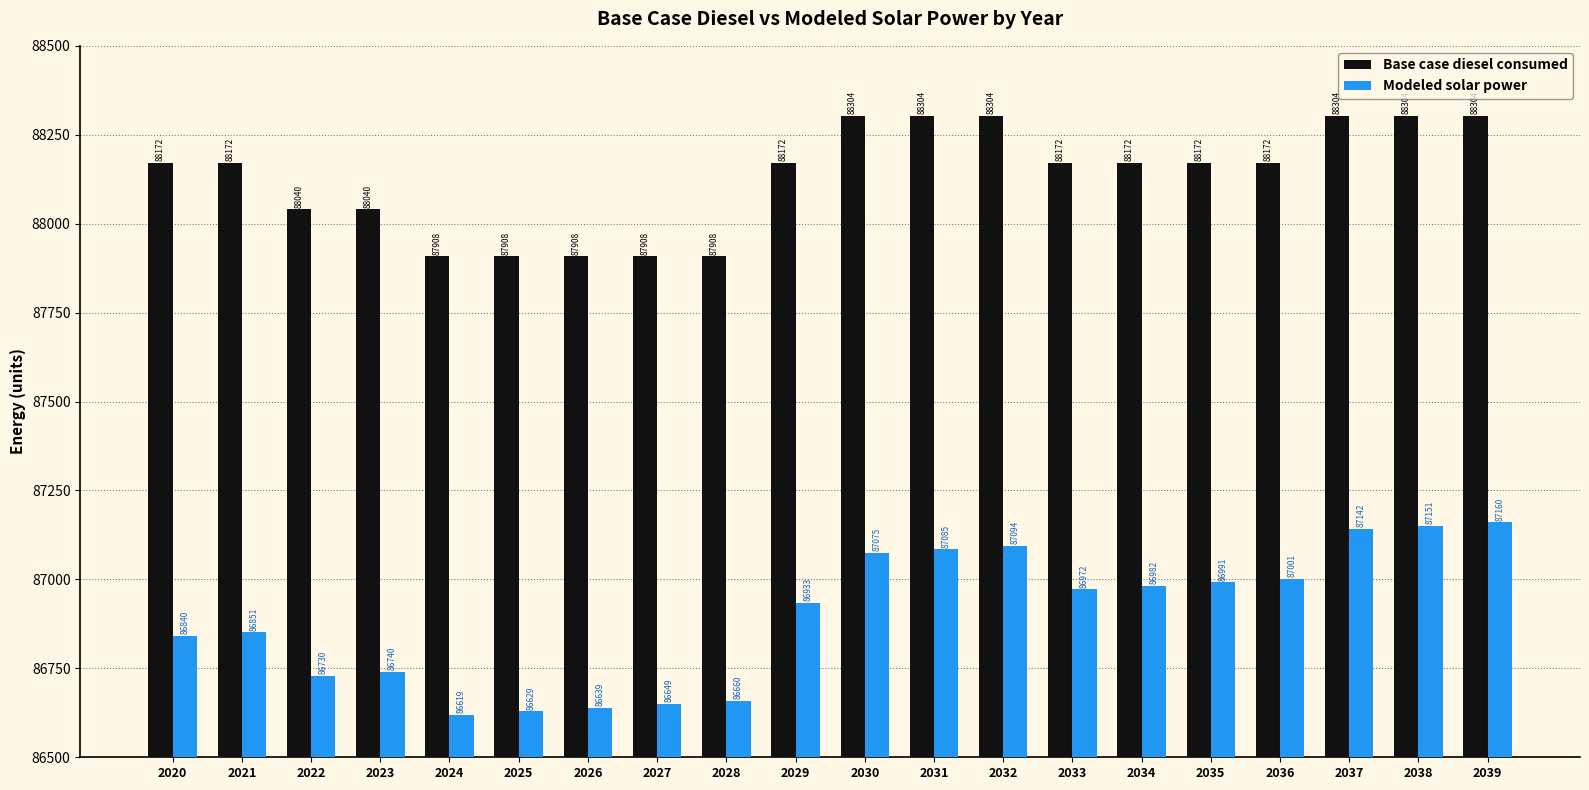

What is the sum of all Base case diesel consumed values?

1762644.4